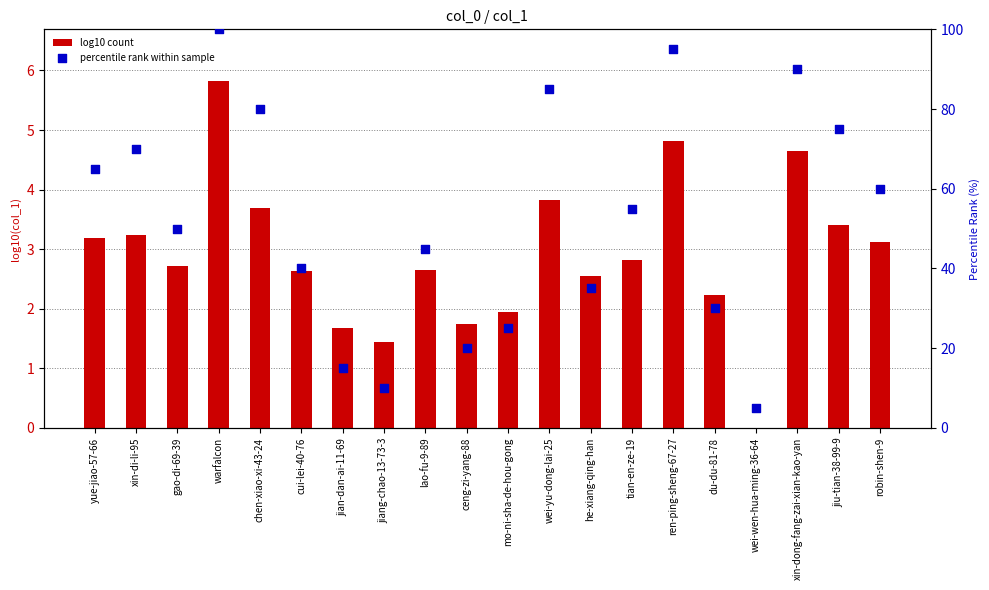

Which series reaches the minimum Y coordinate?

log10 count